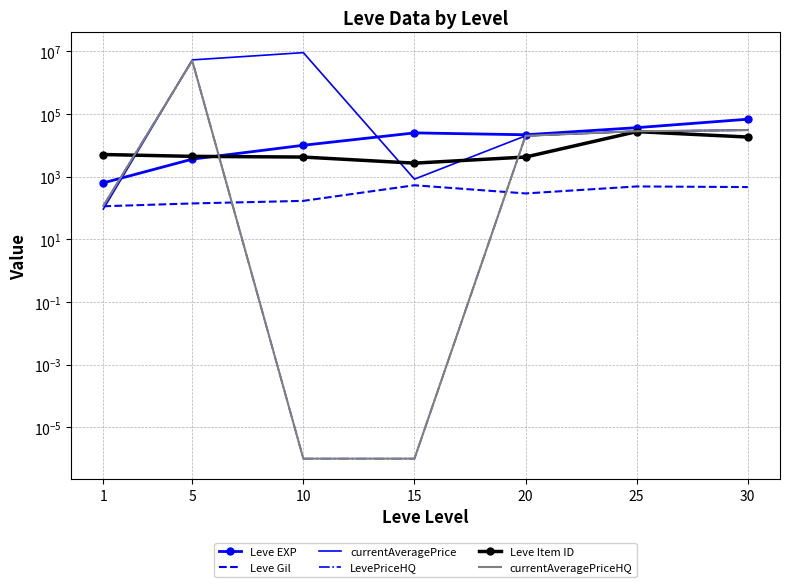

What is the value of the Leve Item ID point at the 6th from the left?

27215.0